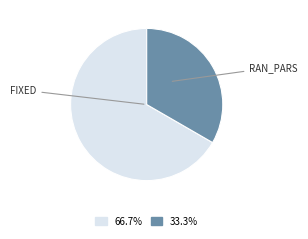

Is there a majority slice in this chart?

Yes